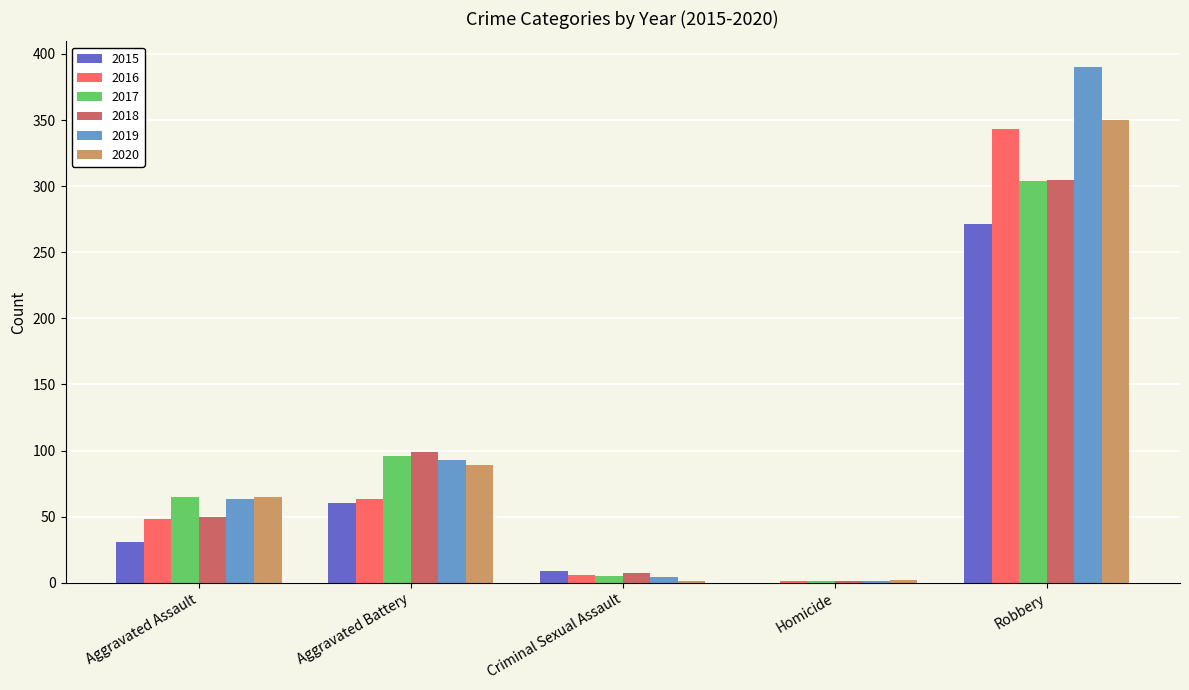

How many data points does each series have?

5